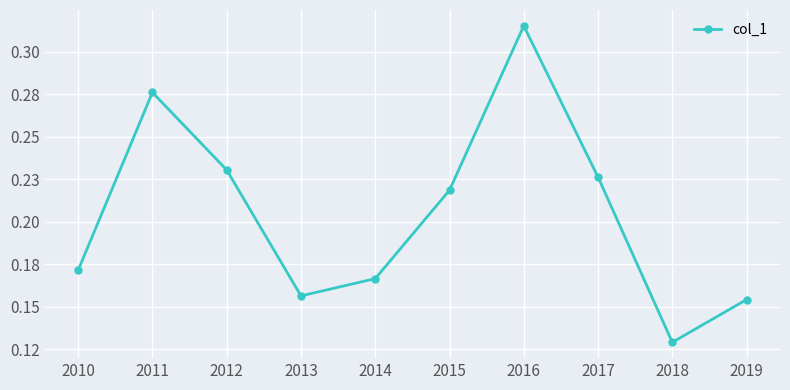

Reading right to left, transcribe all the data shown in this chart.

0.2	0.1	0.2	0.3	0.2	0.2	0.2	0.2	0.3	0.2